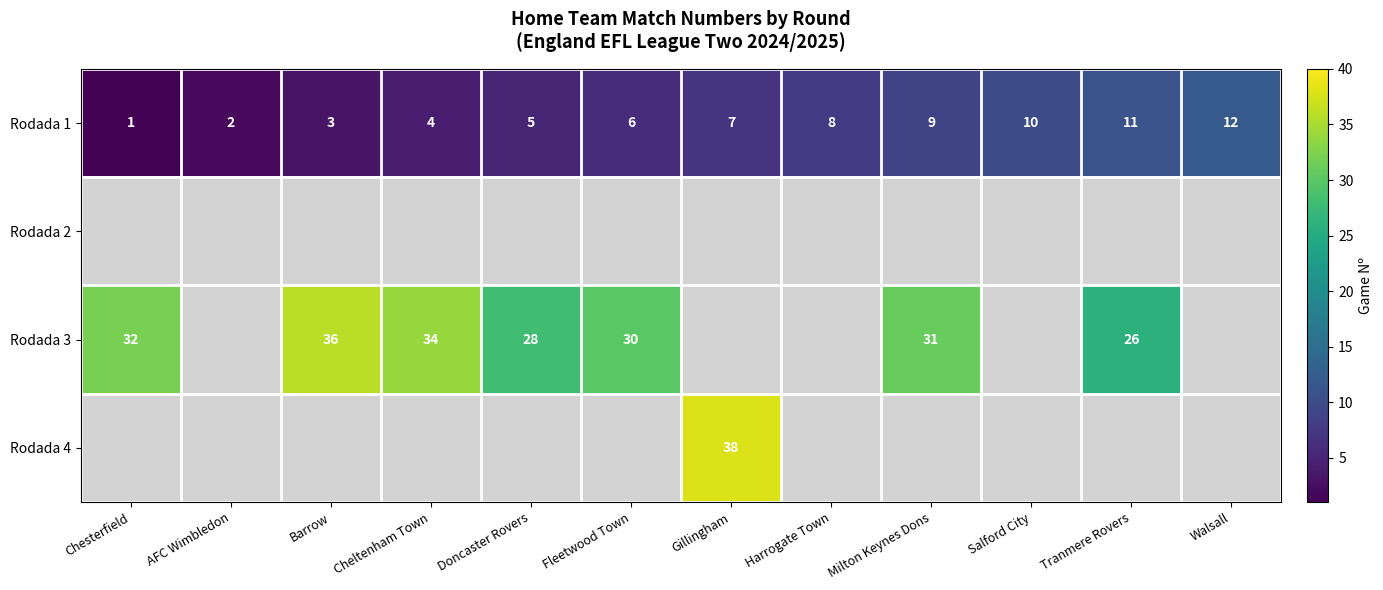

Read the Rodada 1 value at Cheltenham Town.

4